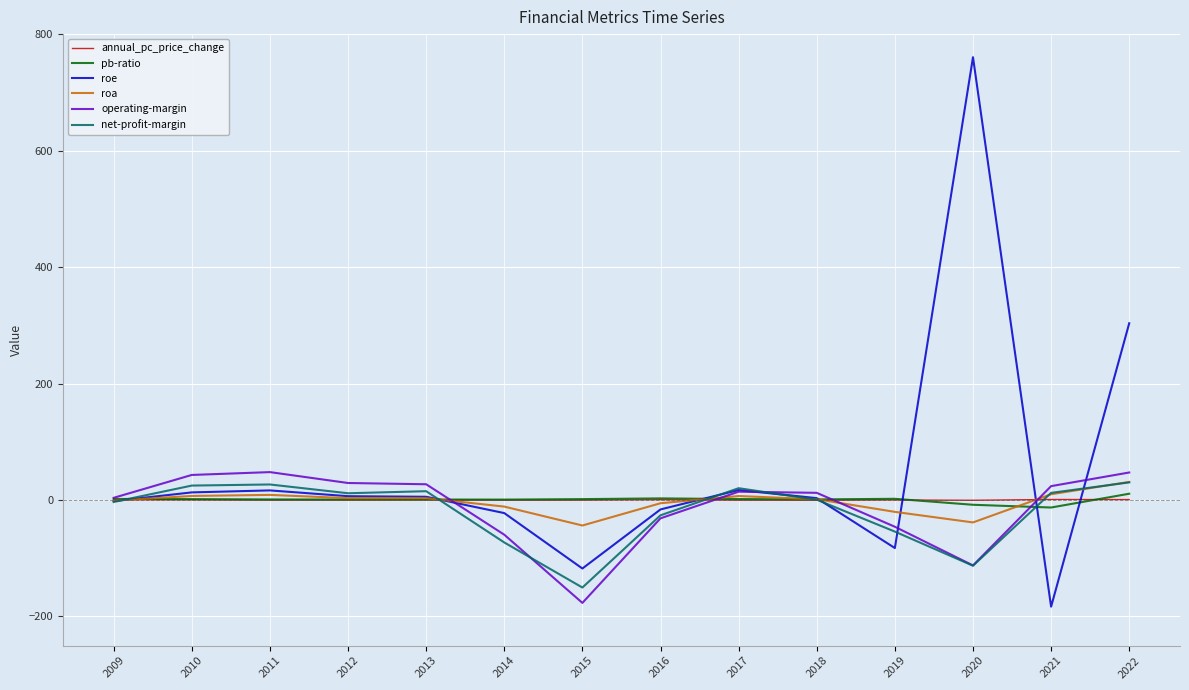

What is the average value of the operating-margin series?

-12.6